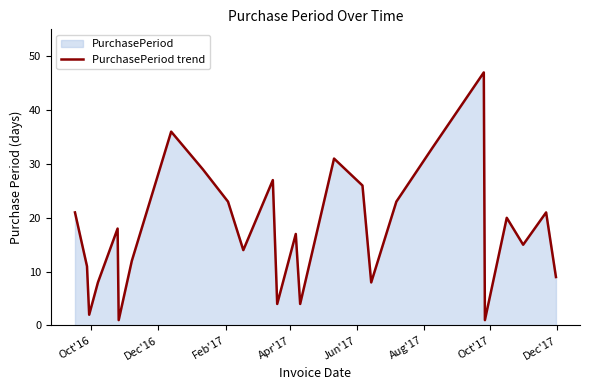

What is the maximum value shown in the chart?

47